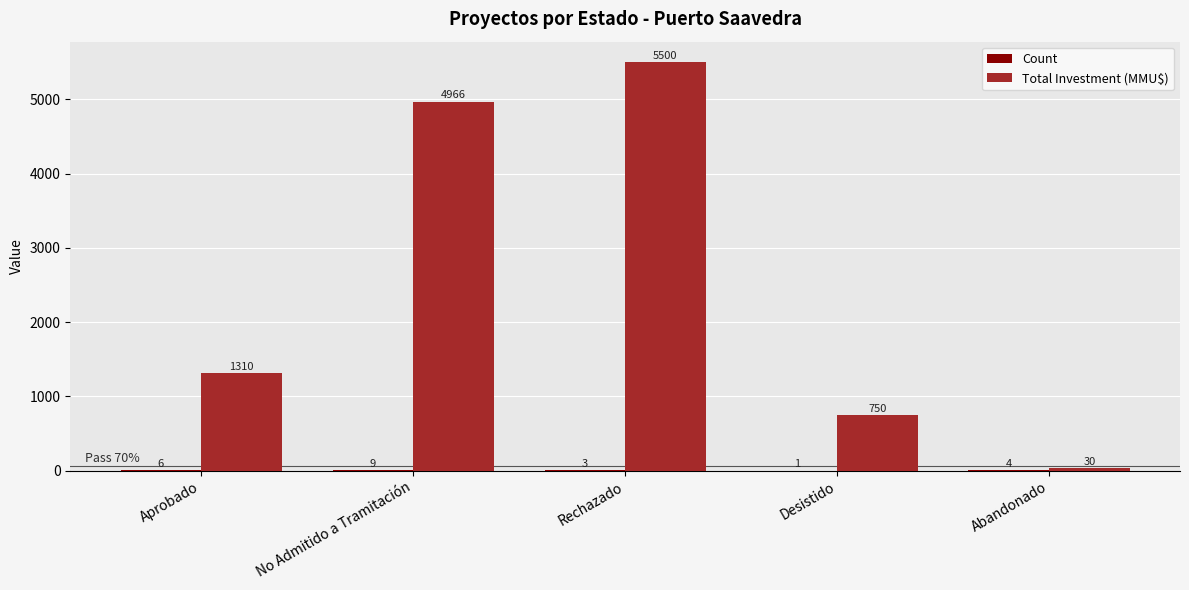

Where is Total Investment (MMU$) nearest to the value 2765?

Aprobado